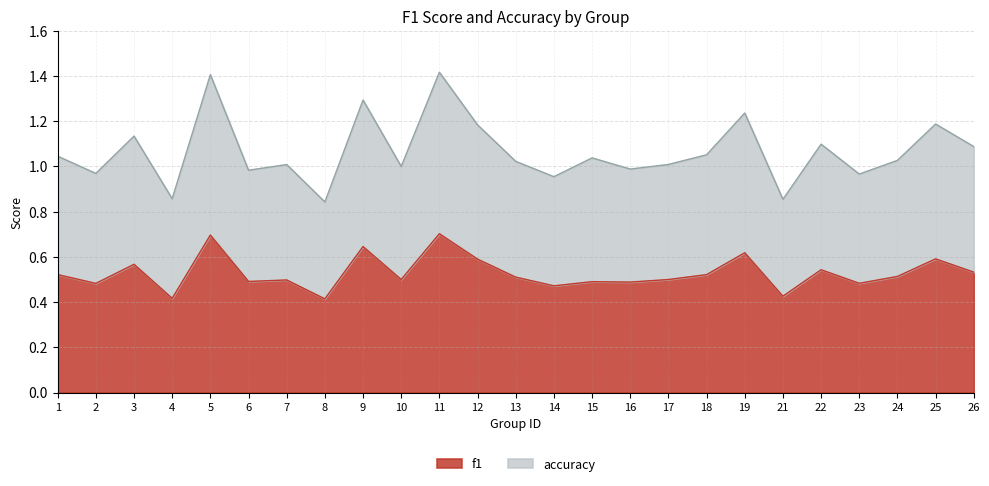

Rank the series at 8 from highest to lowest value.

accuracy, f1